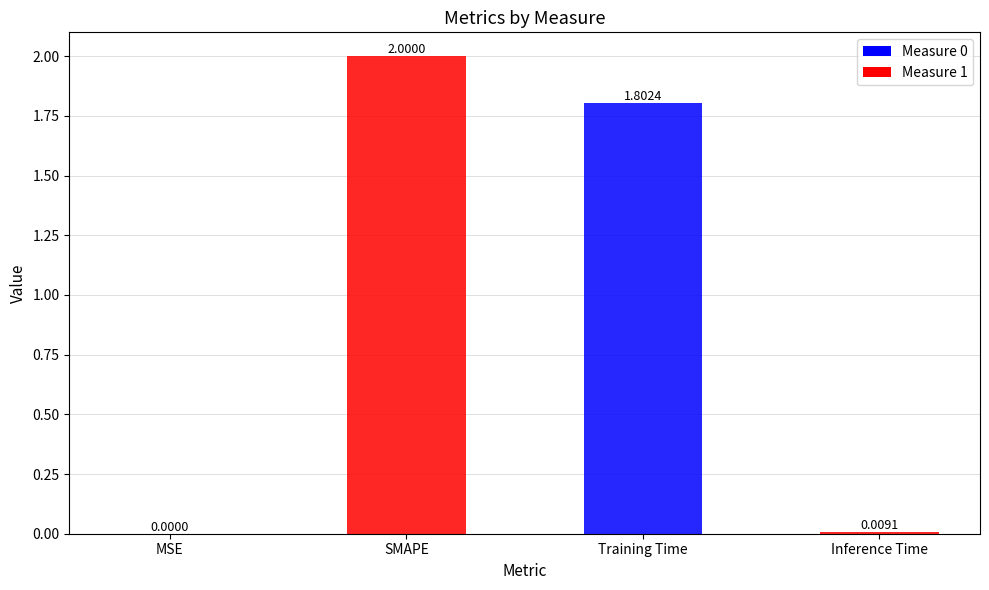

What is the sum of all values?

3.8